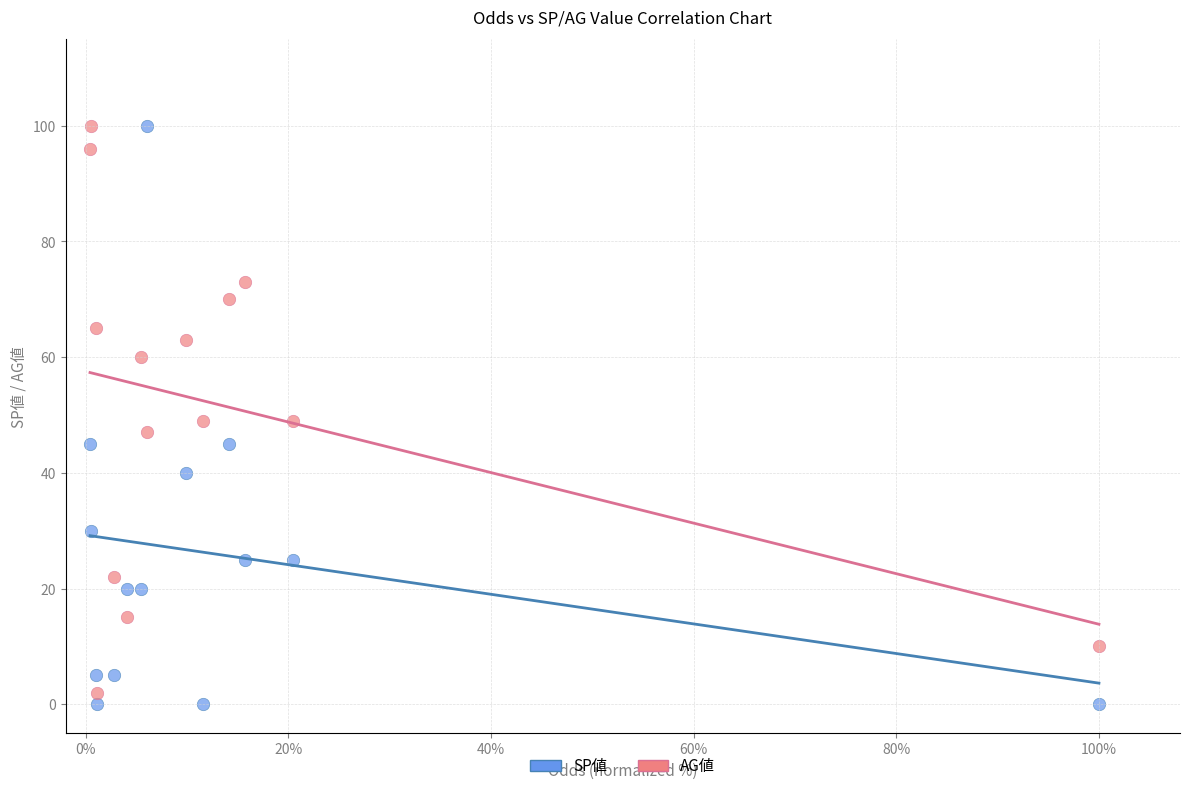

Across all data points, what is the range of Y values (max minus min)?

100